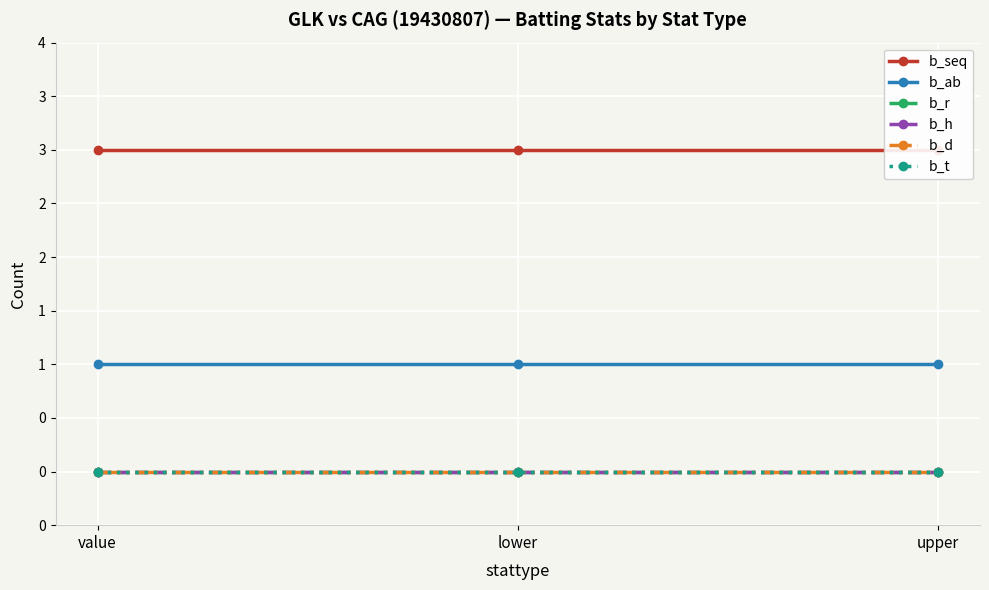

What is the label of the 3rd point from the right?

value